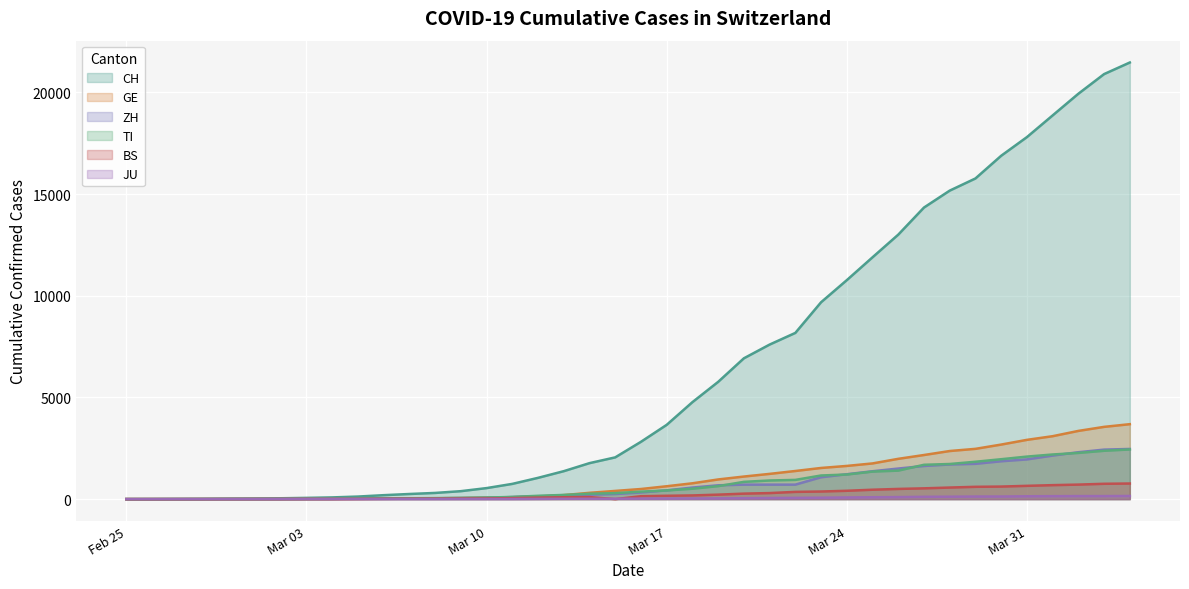

True or false: TI and JU cross at least once.

False